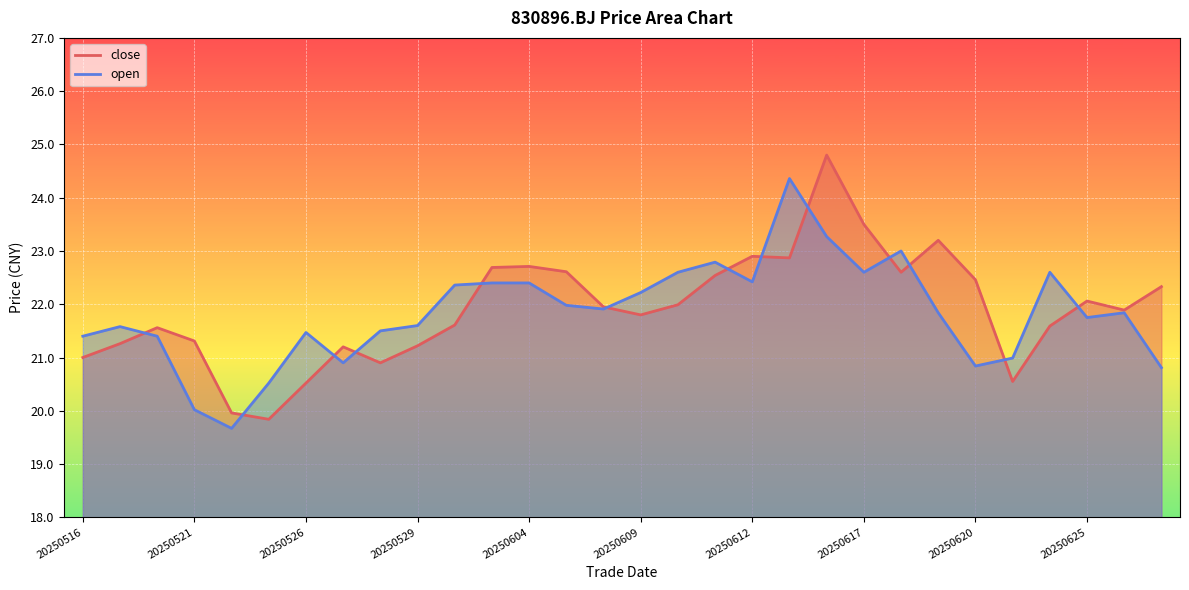

Which series changed the most between 20250526 and 20250617?

close